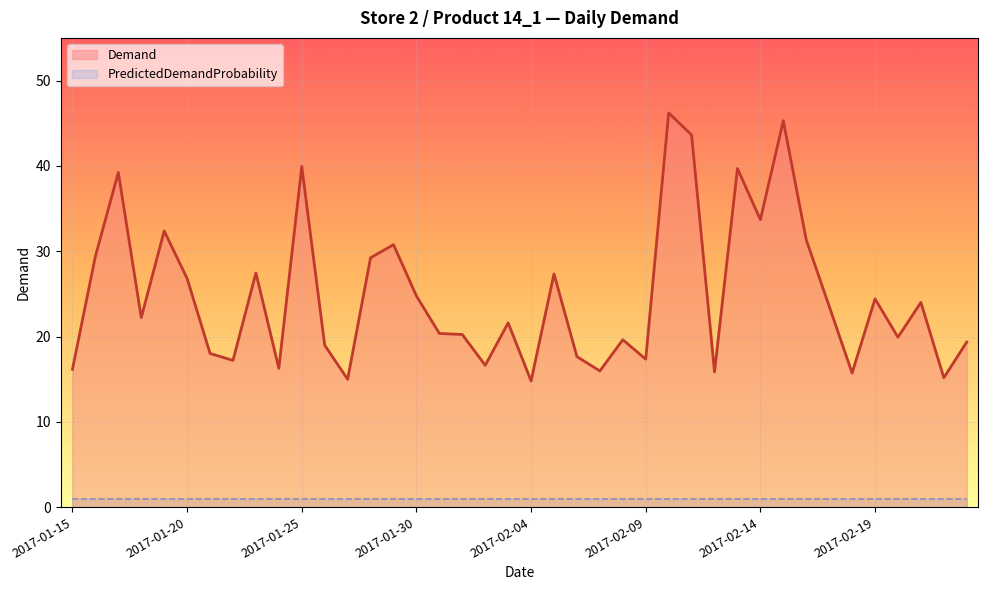

What is the difference between the maximum and minimum values?

31.4